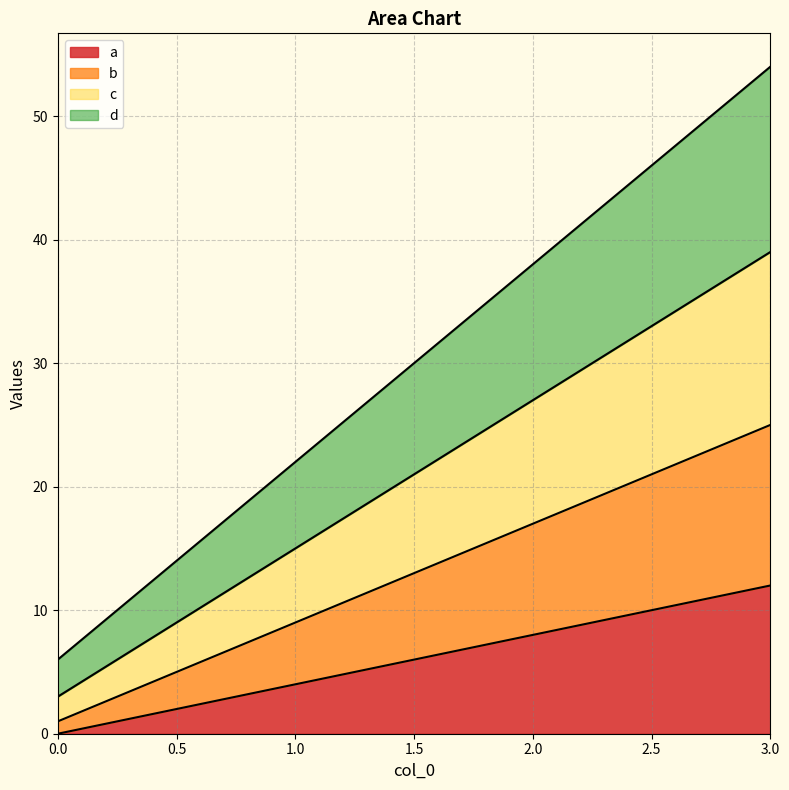

What is the value of the d point at the 2nd from the left?

22